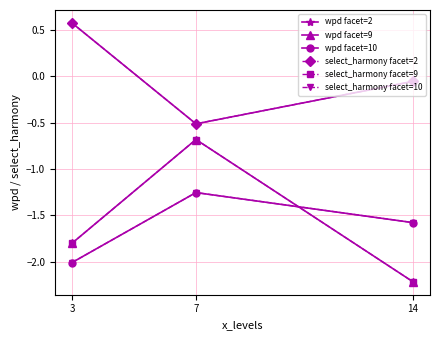

Is the value of select_harmony facet=10 at 3 greater than the value of wpd facet=10 at 3?

No